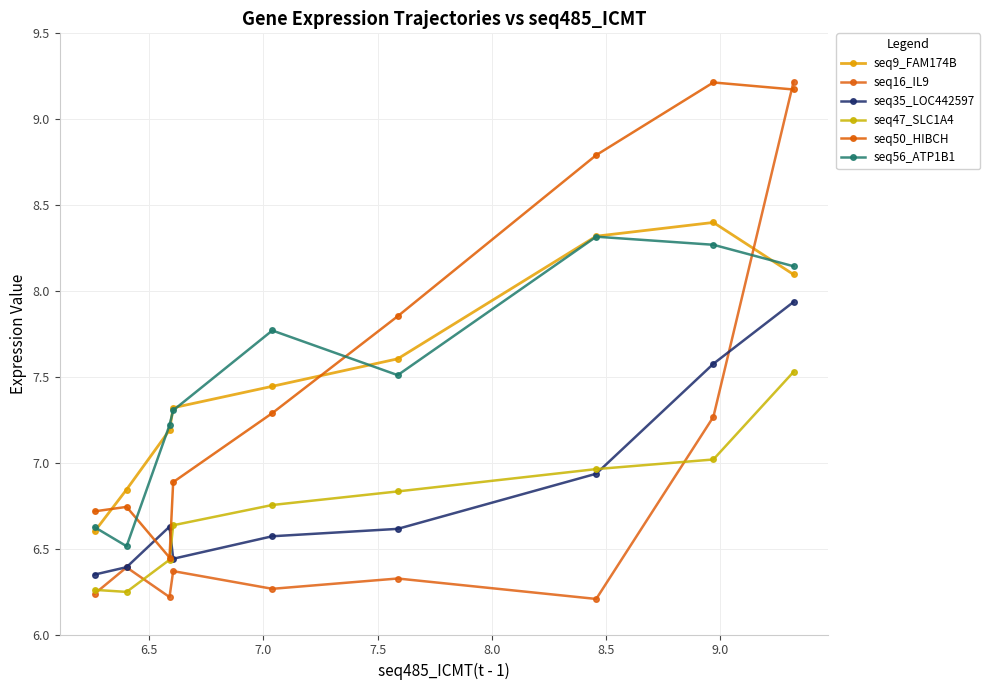

At how many categories does at least one series exceed 6?

9